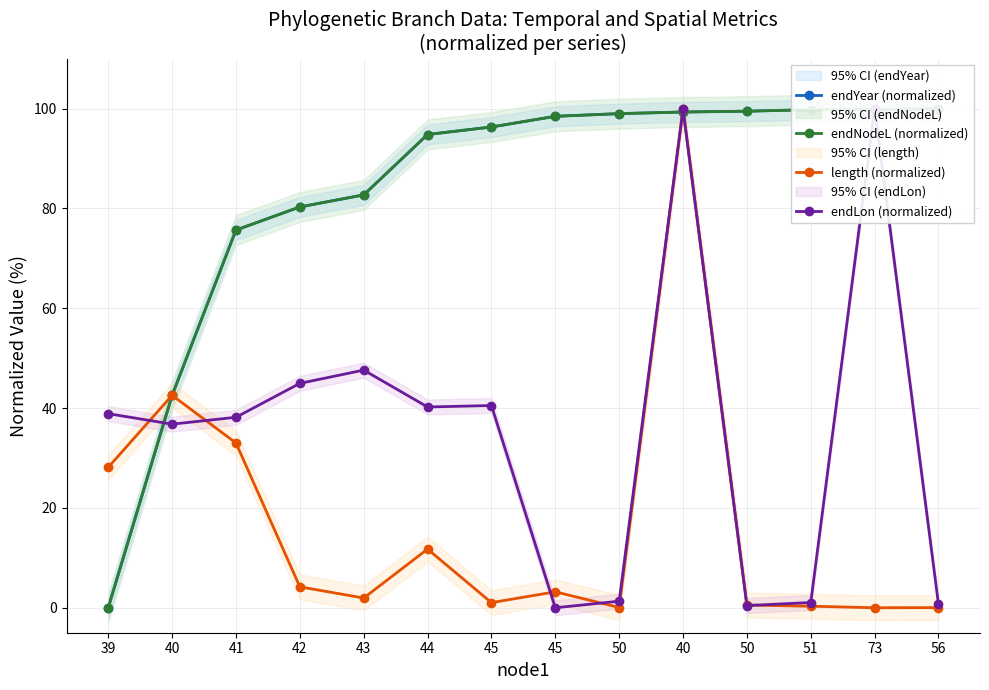

Is the value of endNodeL (normalized) at 73 greater than the value of endYear (normalized) at 44?

Yes